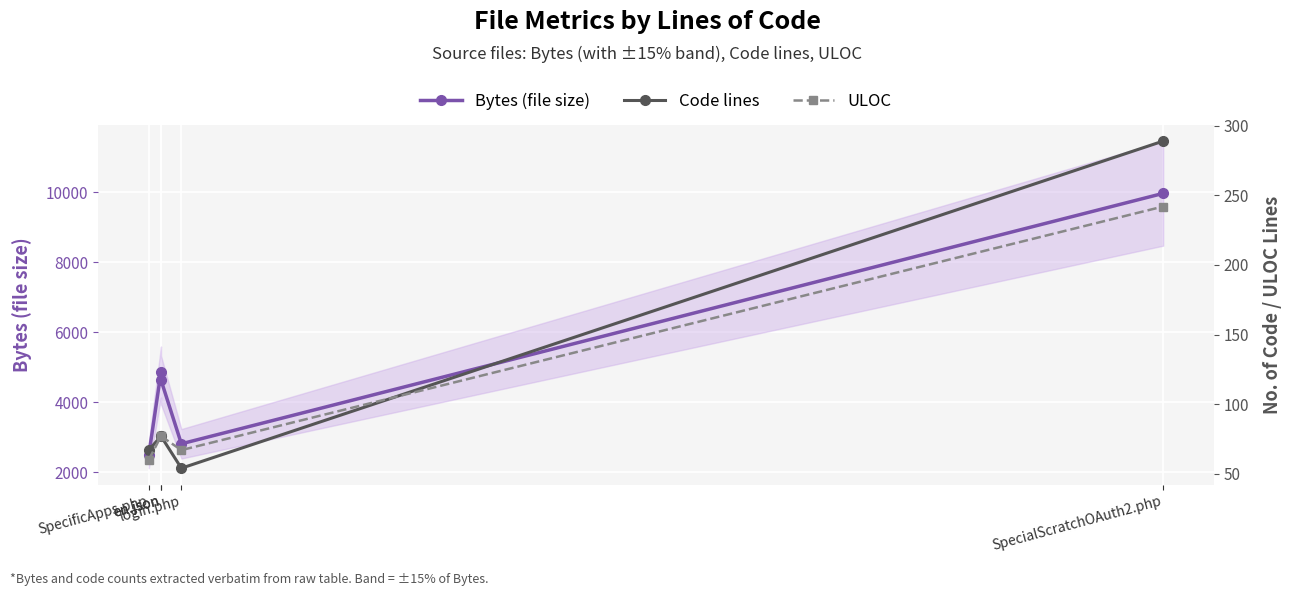

What are all the series names shown in the legend?

Bytes (file size), Code lines, ULOC